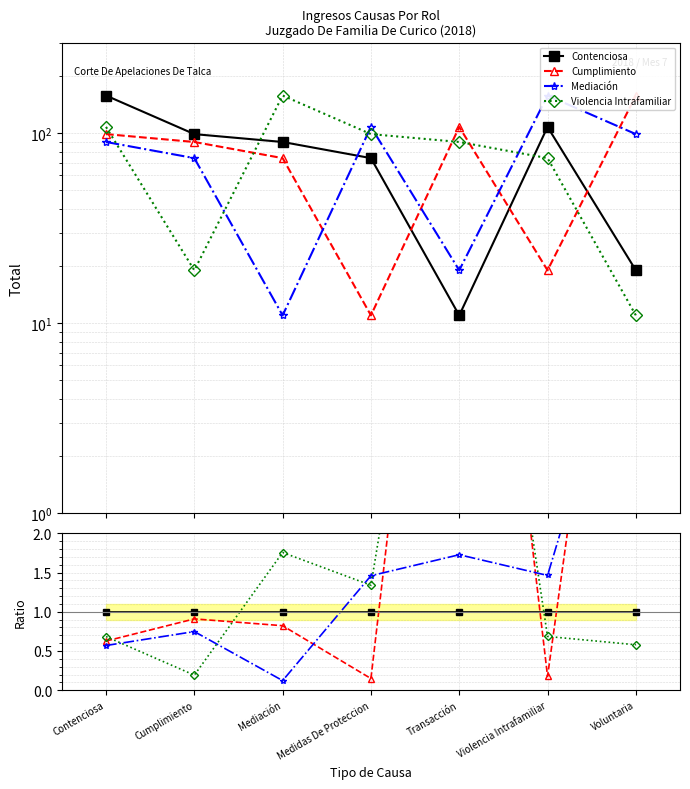

What is the label of the 6th point from the left?

Violencia Intrafamiliar